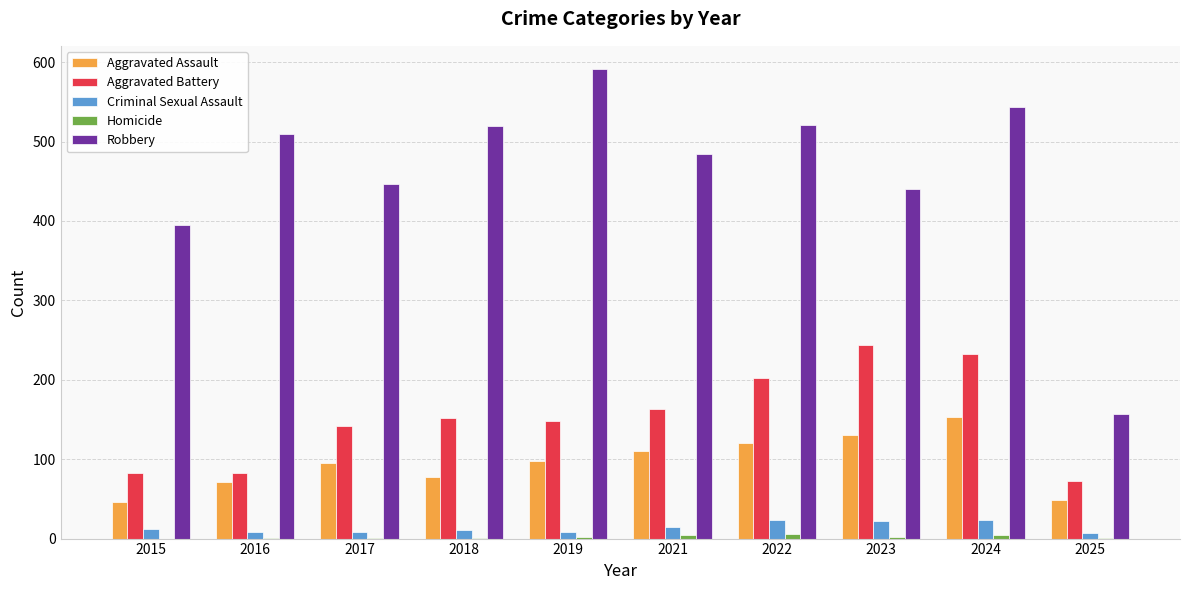

What value does the Criminal Sexual Assault series have at 2025?

7